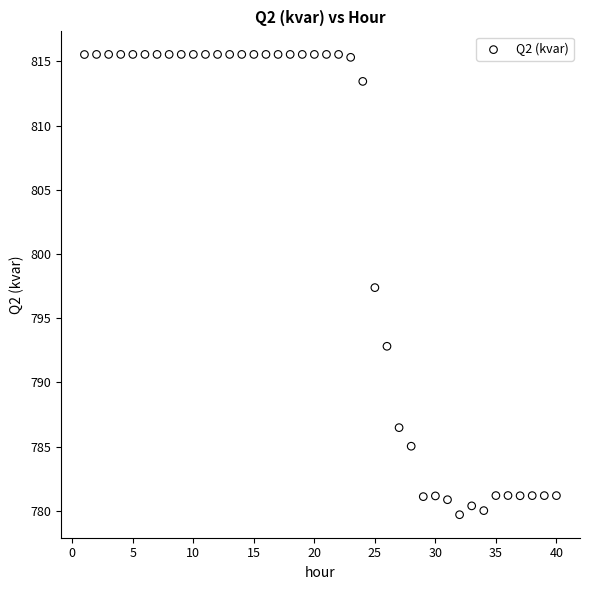

What is the range of Y values (max minus min)?

35.8